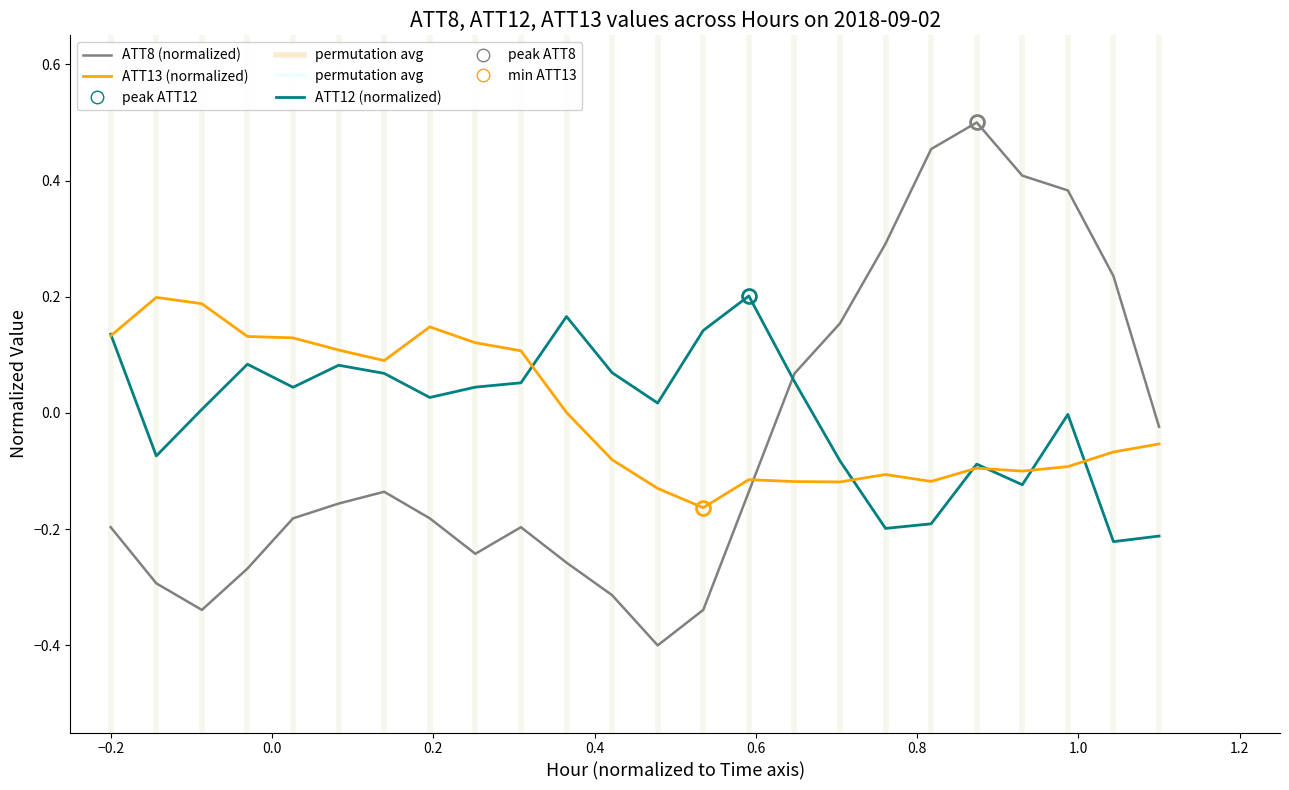

In ATT8 (normalized), how many points are higher than both neighbors (excluding endpoints)?

3